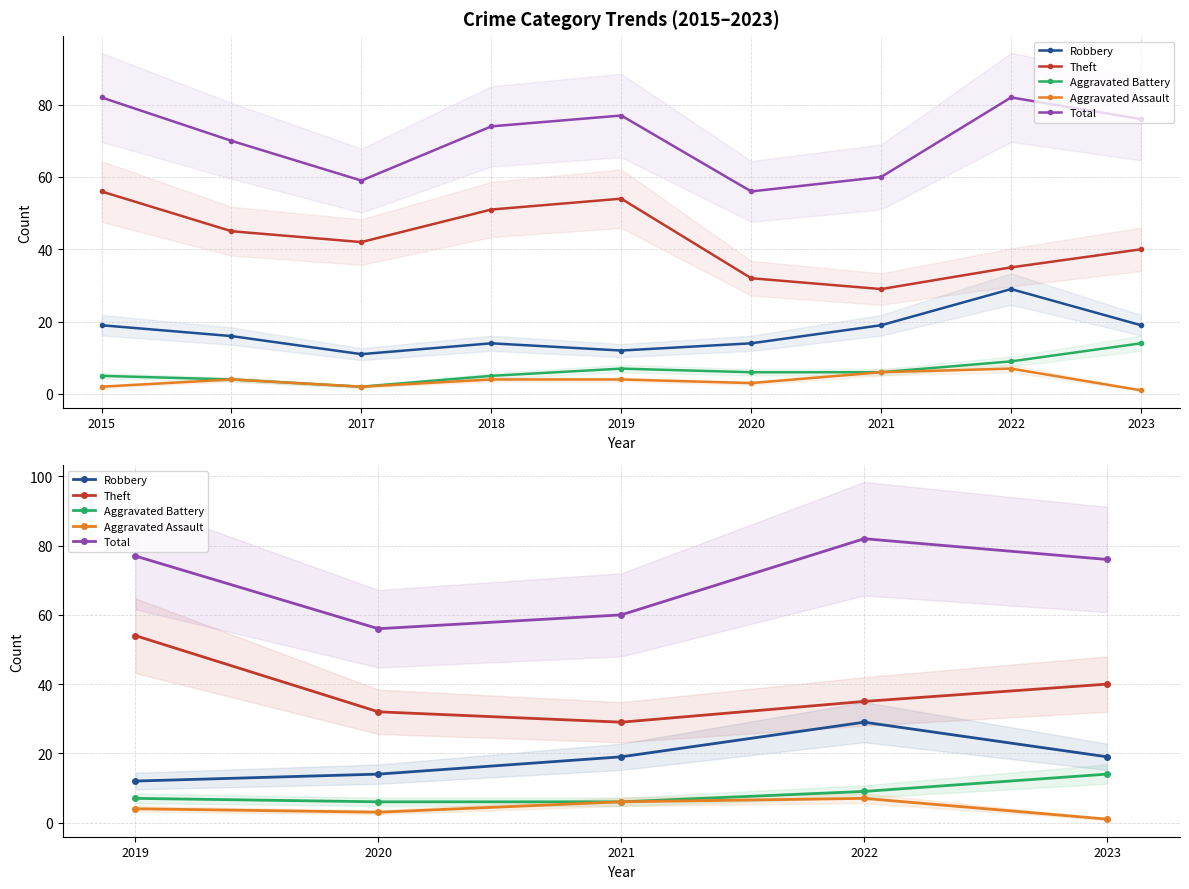

The value of Robbery at 2021 is 9. True or false?

False